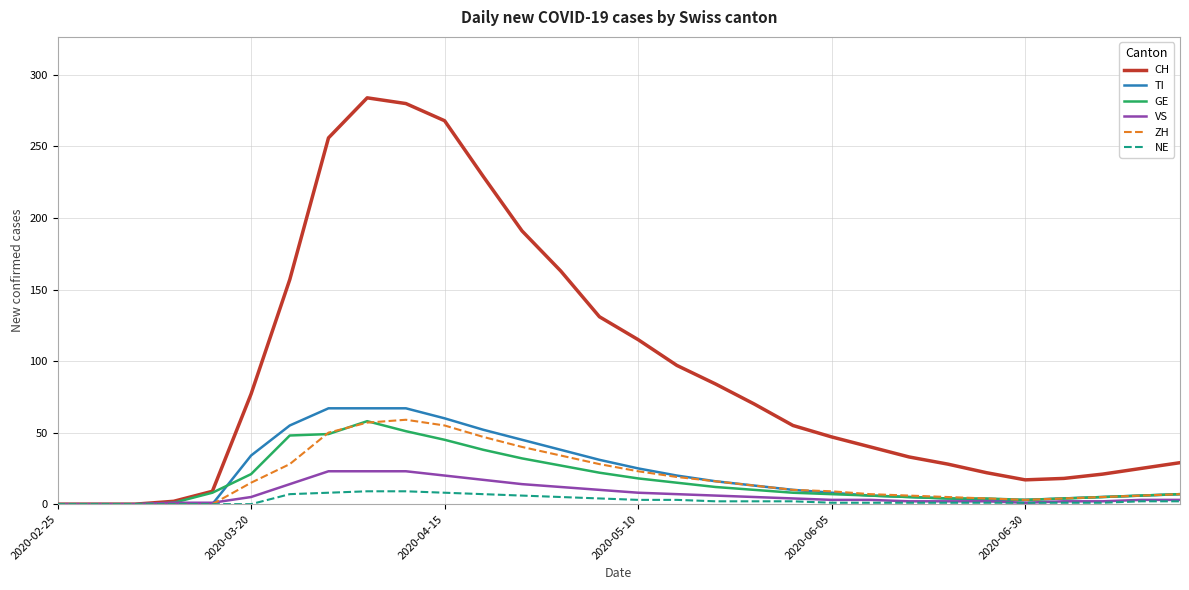

Does the chart display data point markers on the line(s)?

No